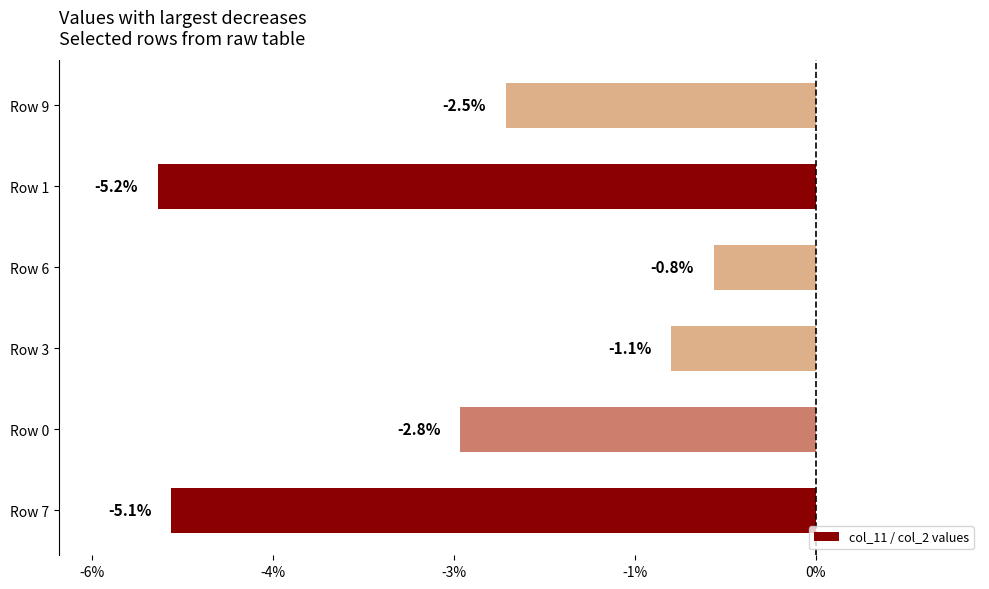

Does the chart contain any negative values?

Yes